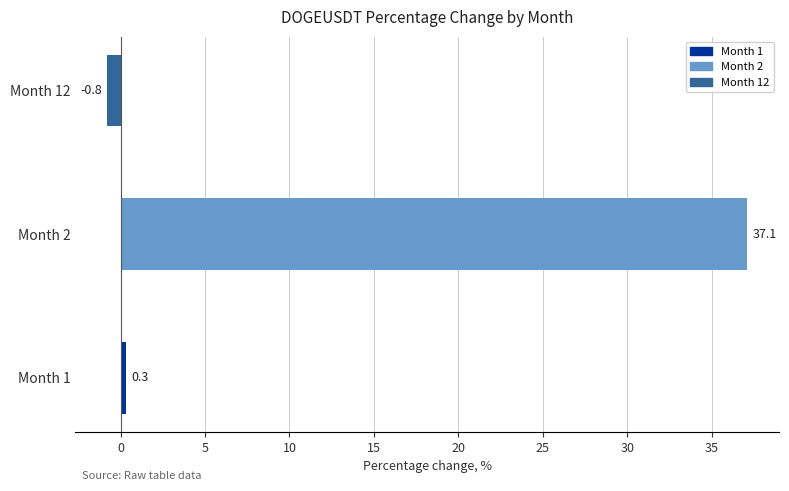

True or false: the data shows -0.8 at Month 12.

True